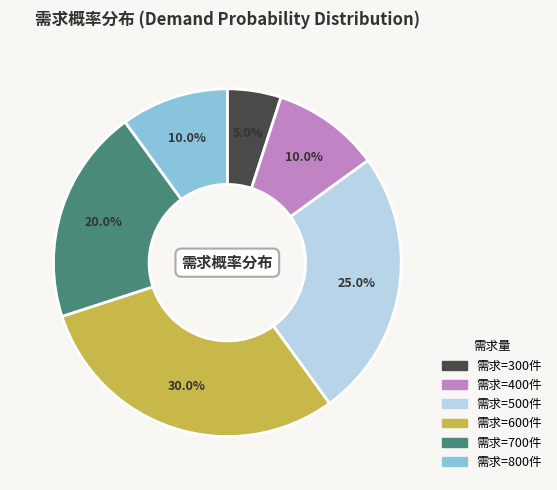

Is there a majority slice in this chart?

No